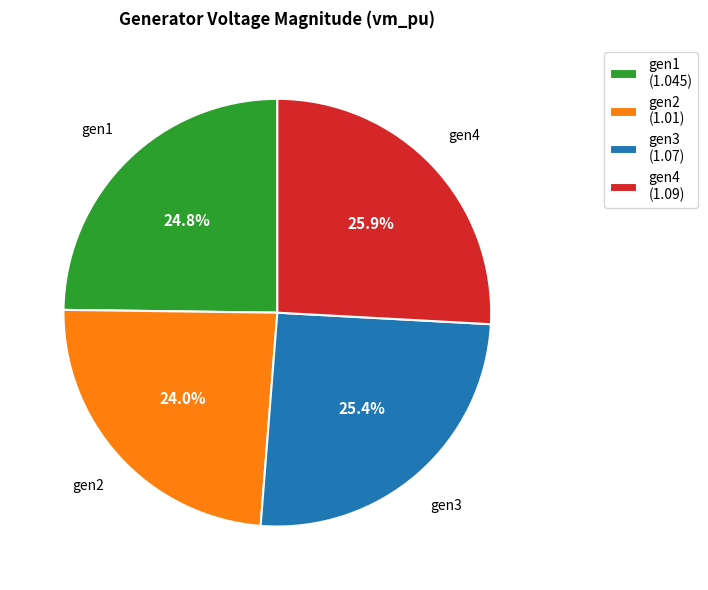

The gen1 slice represents 34% of the pie. True or false?

False